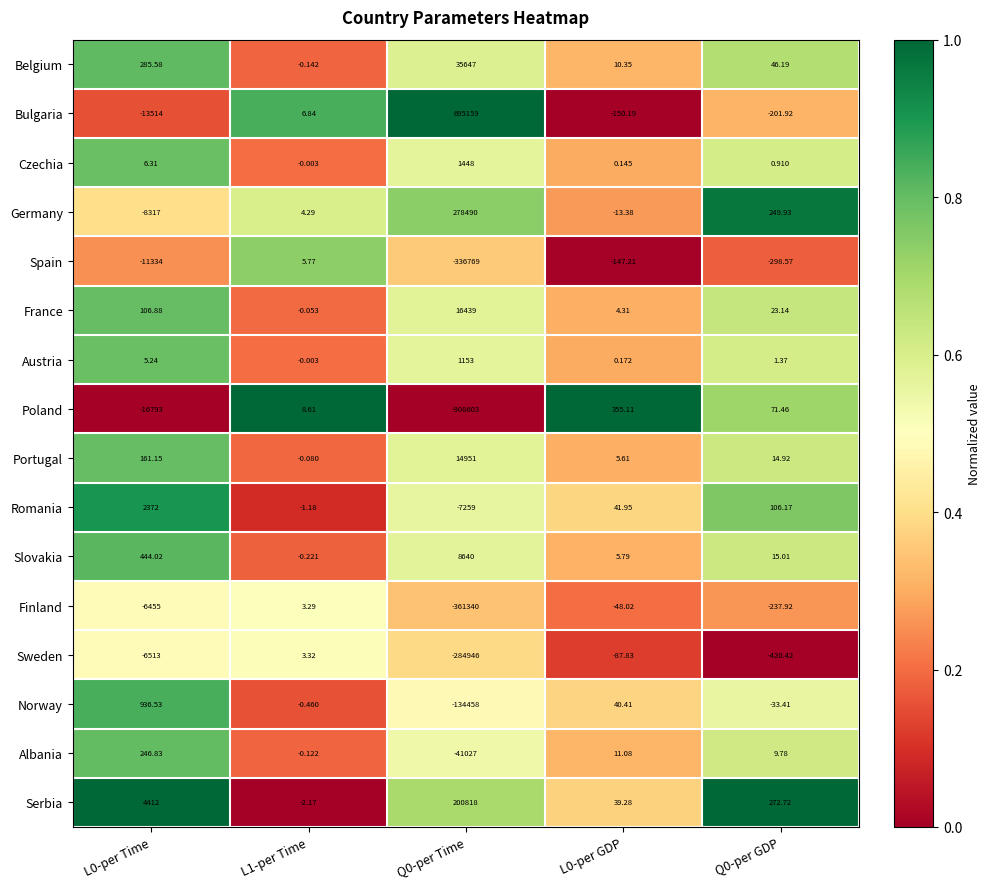

Rank the series at Q0-per GDP from lowest to highest value.

Sweden, Spain, Finland, Bulgaria, Norway, Czechia, Austria, Albania, Portugal, Slovakia, France, Belgium, Poland, Romania, Germany, Serbia